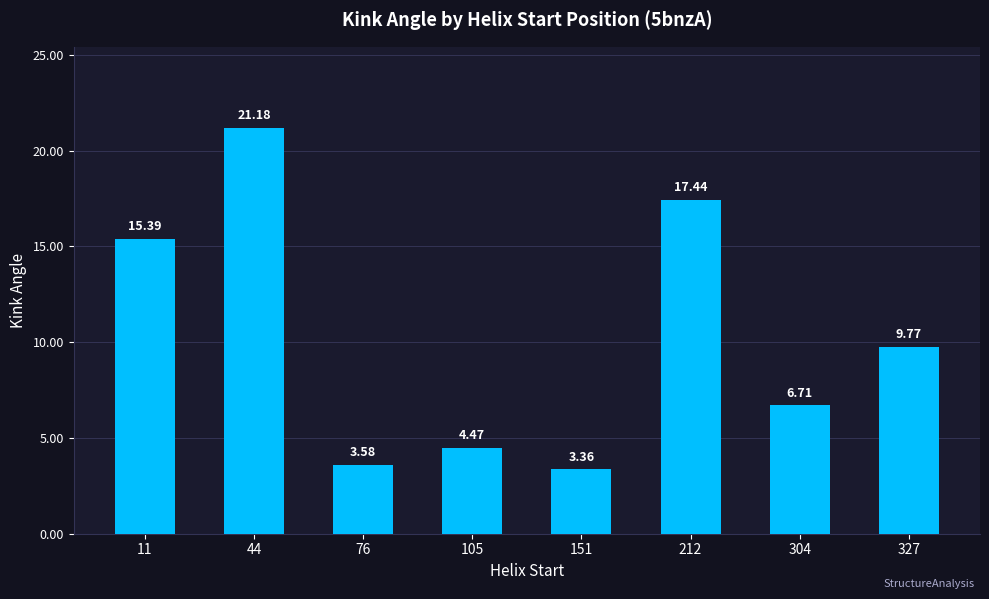

The chart shows a value of 21.2 at 44. True or false?

True